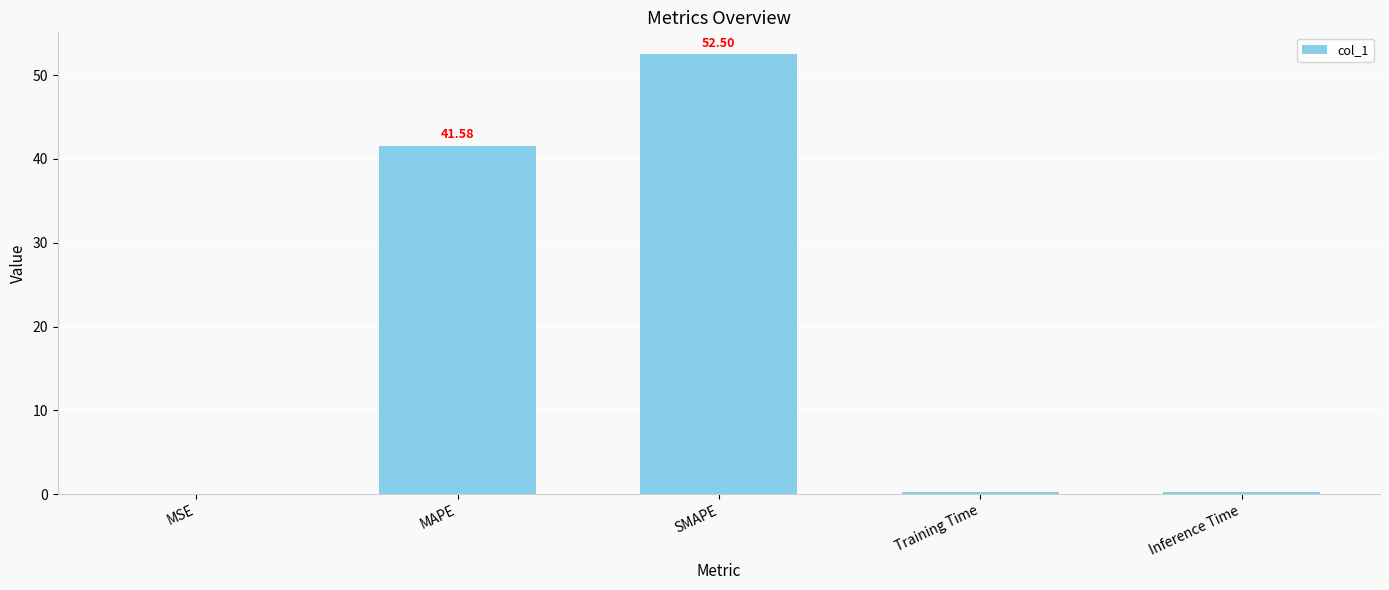

Are the bars grouped side by side (vs. stacked)?

No